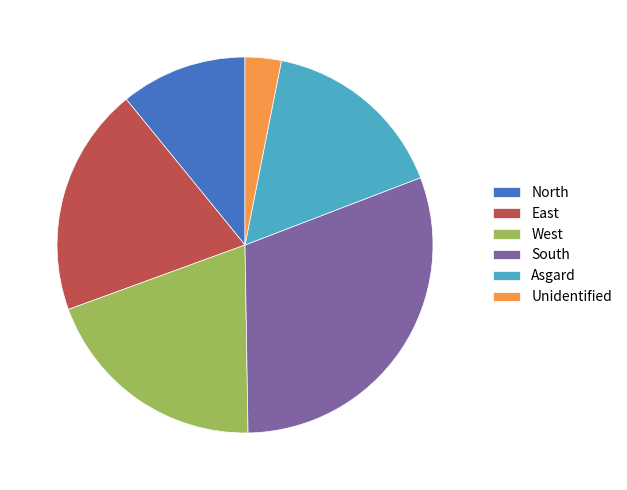

What is the smallest slice in the pie chart?

Unidentified